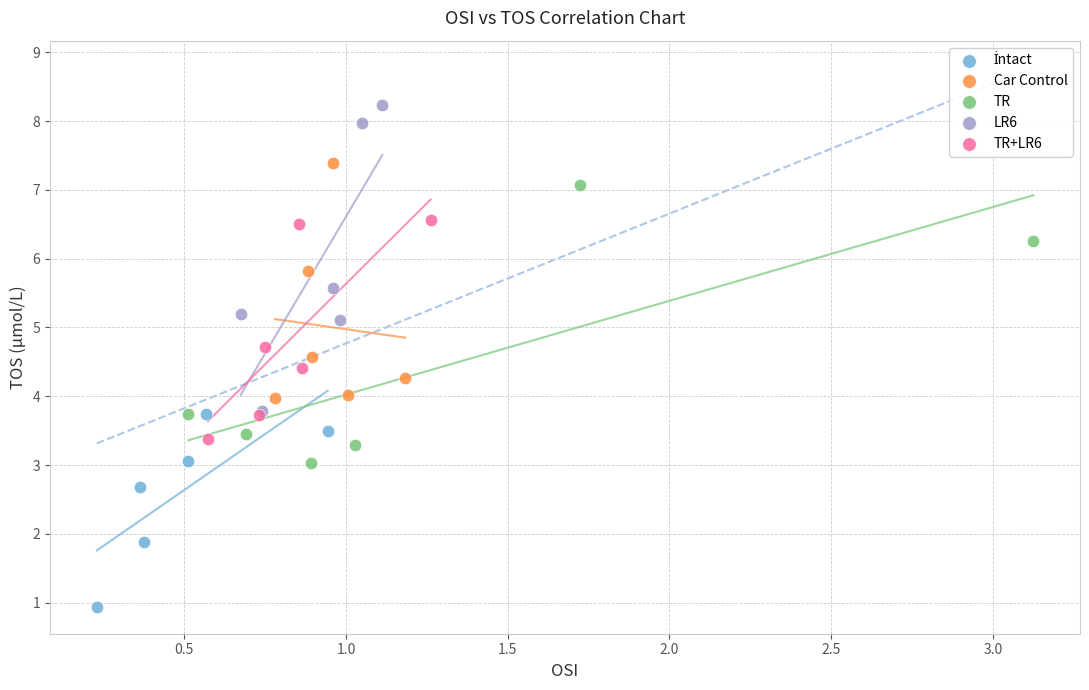

Which series has the widest spread of Y values?

LR6